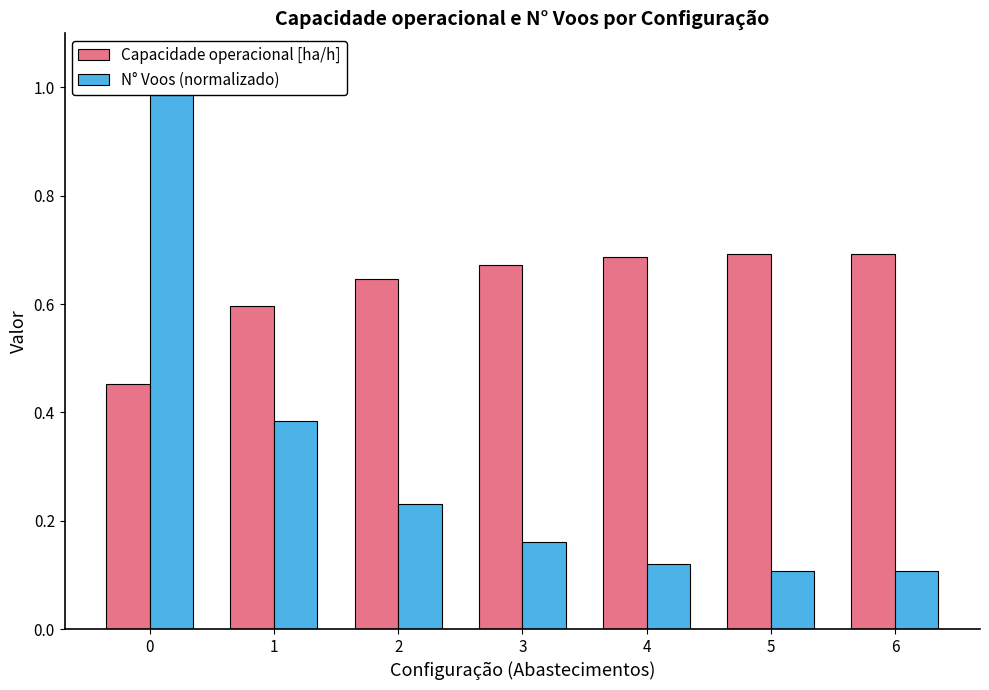

What is the total value across all series at 0?

1.5